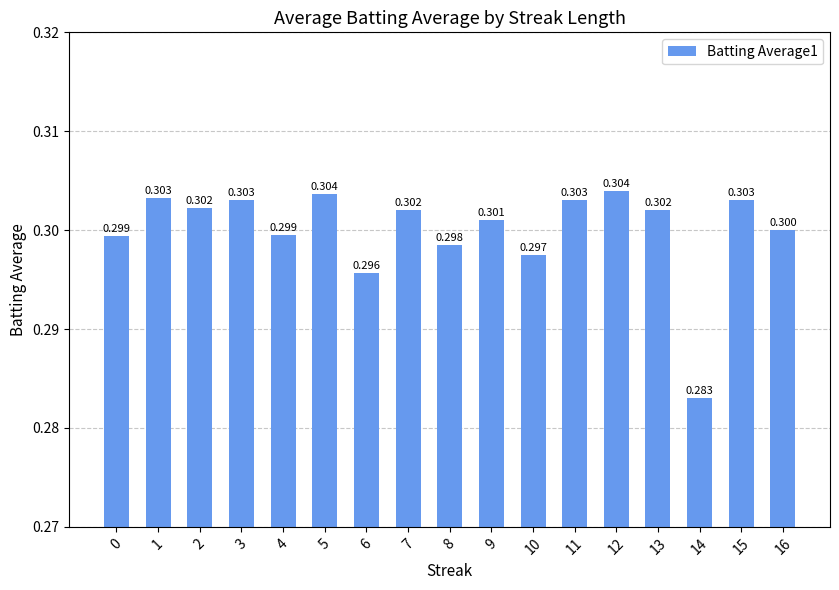

Which label corresponds to the largest value in the chart?

12